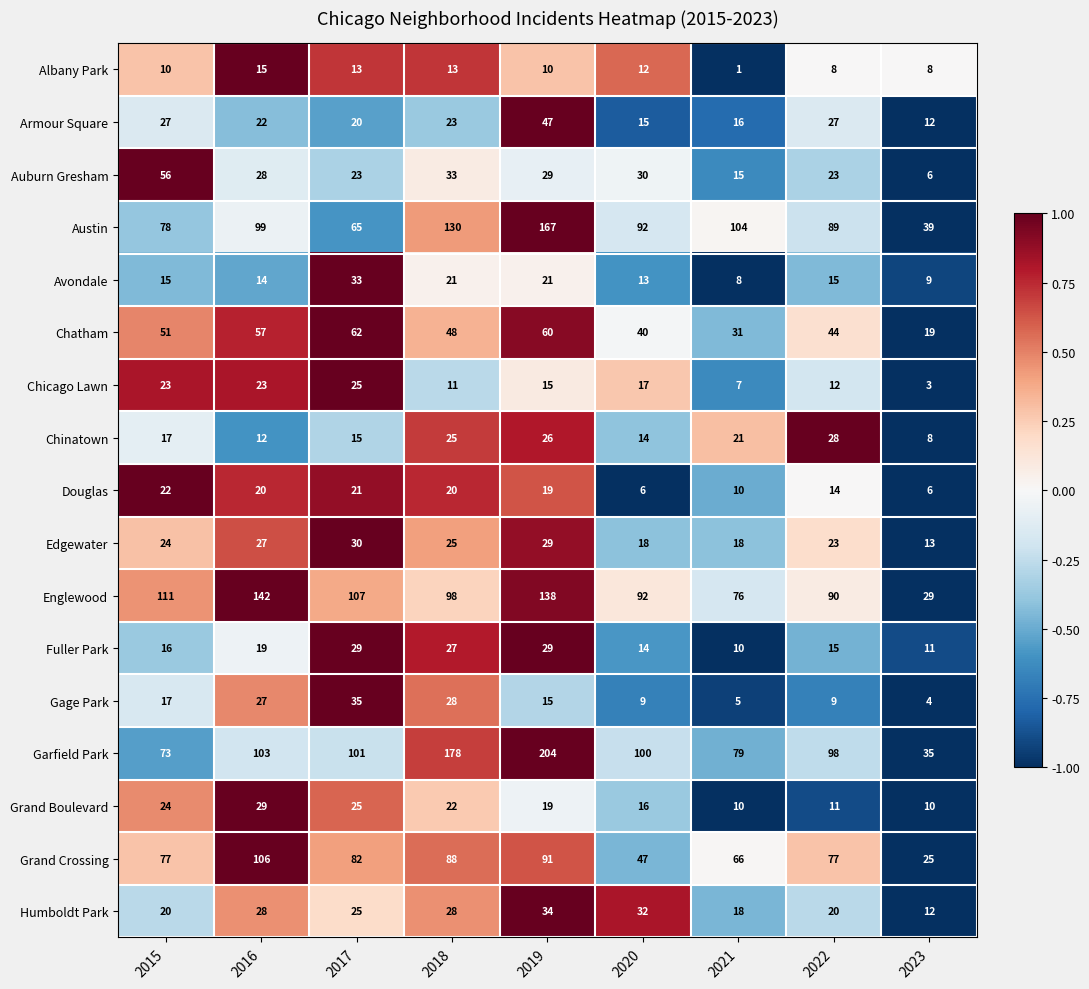

How many distinct data groups are displayed?

17